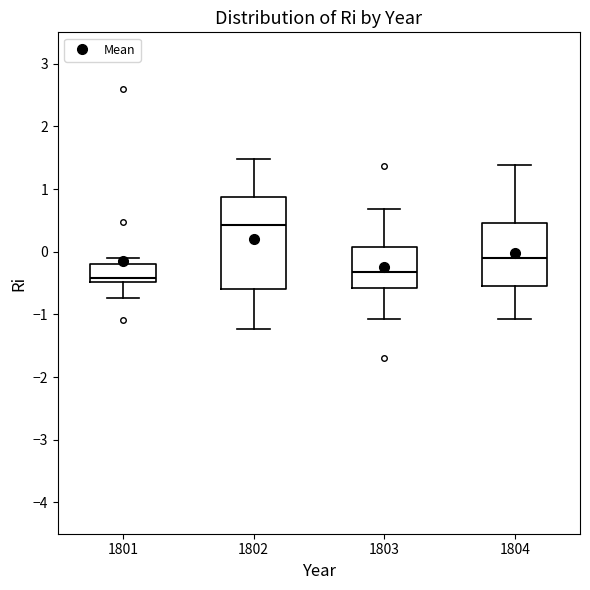

Which box has the highest median line?

1802